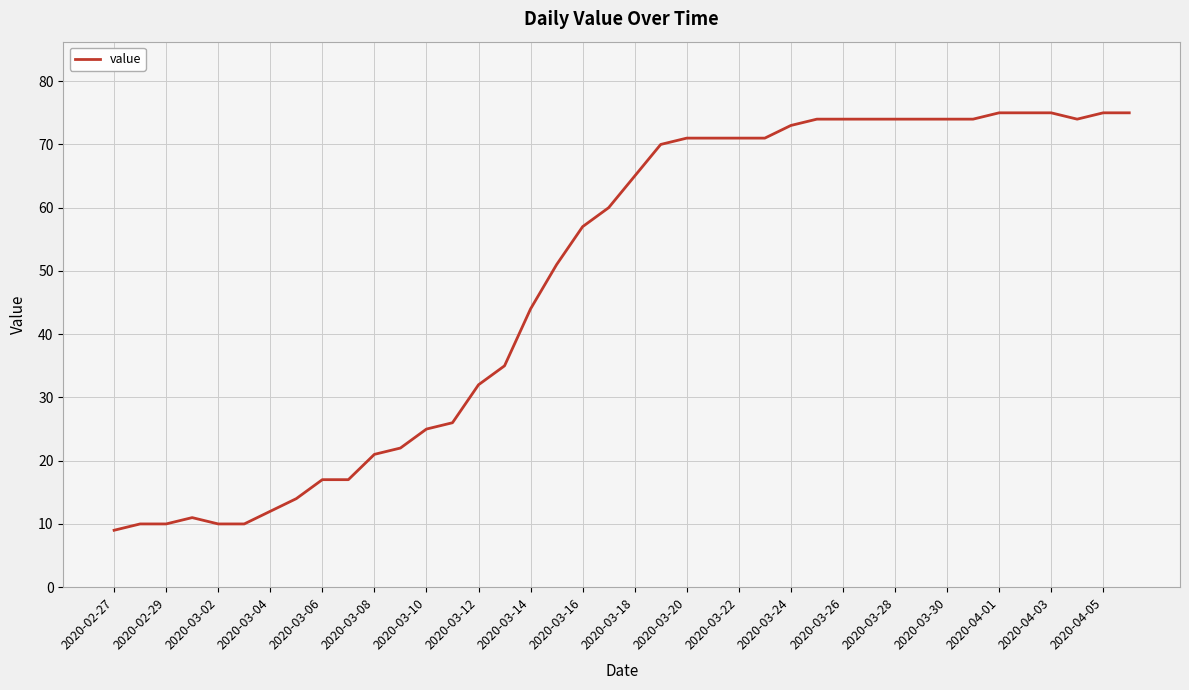

What is the minimum value shown in the chart?

9